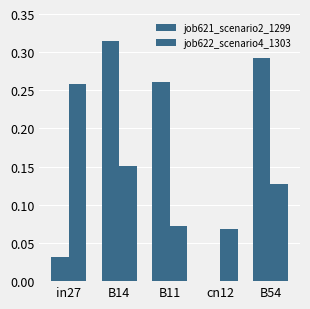

At which category is the sum across all series the highest?

B14